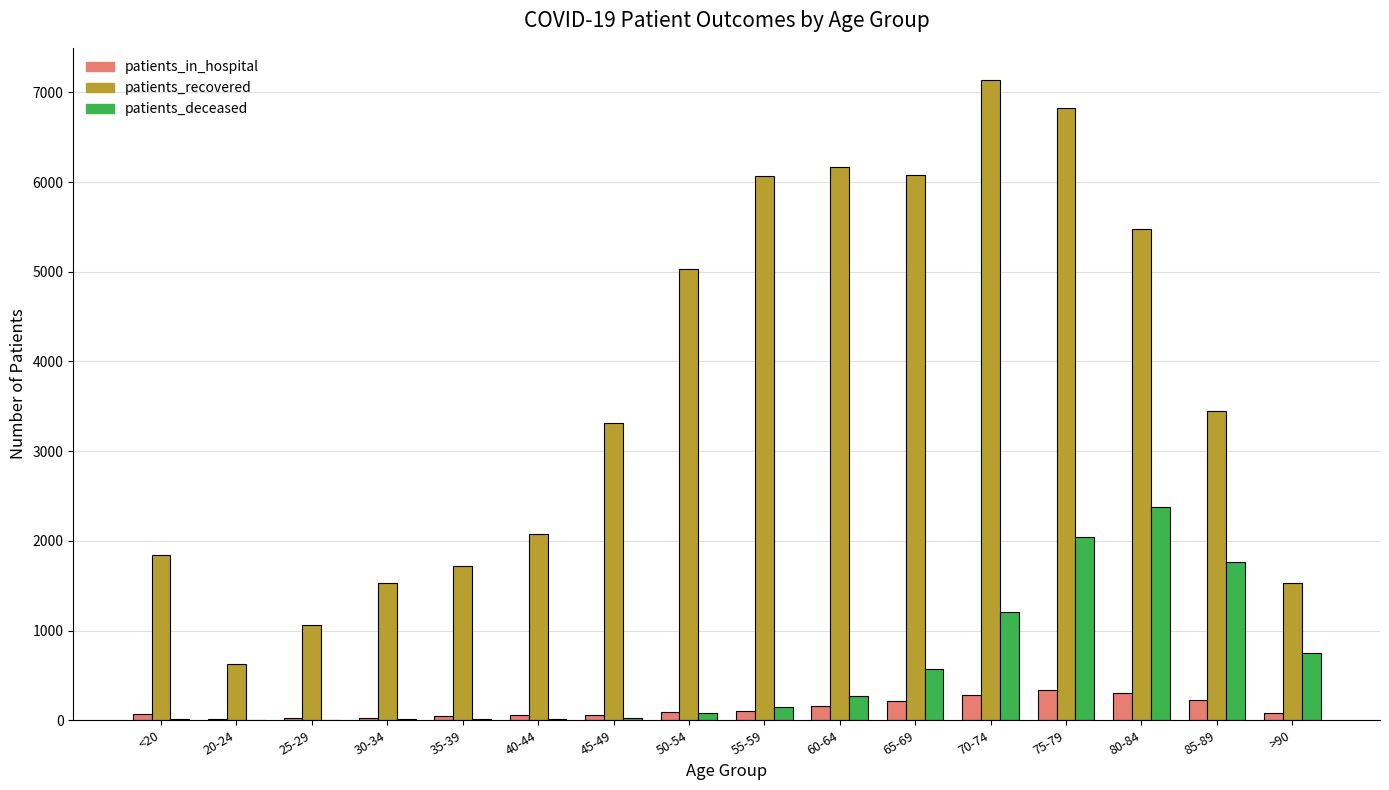

Between 60-64 and 85-89, which series saw the biggest shift?

patients_recovered